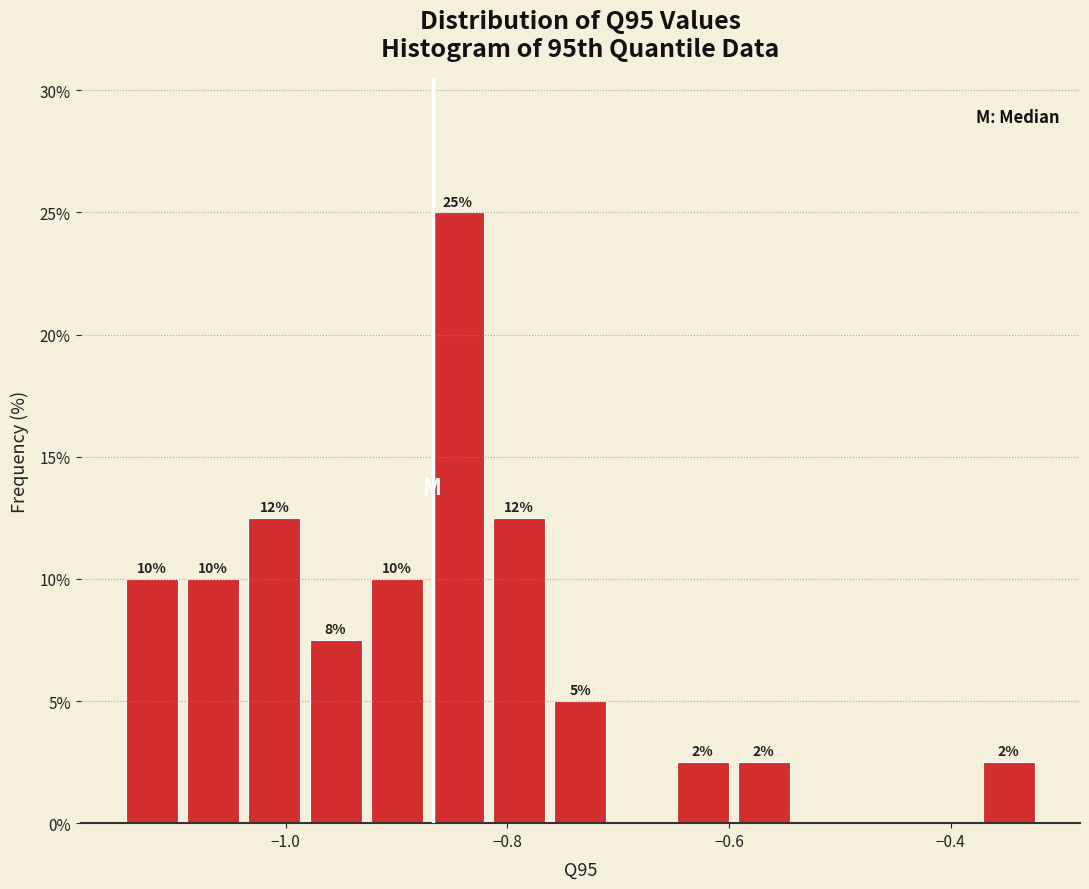

Around what value on the x-axis is the tallest bar? Give the approximate position of its centre, as read against the axis.

-0.84